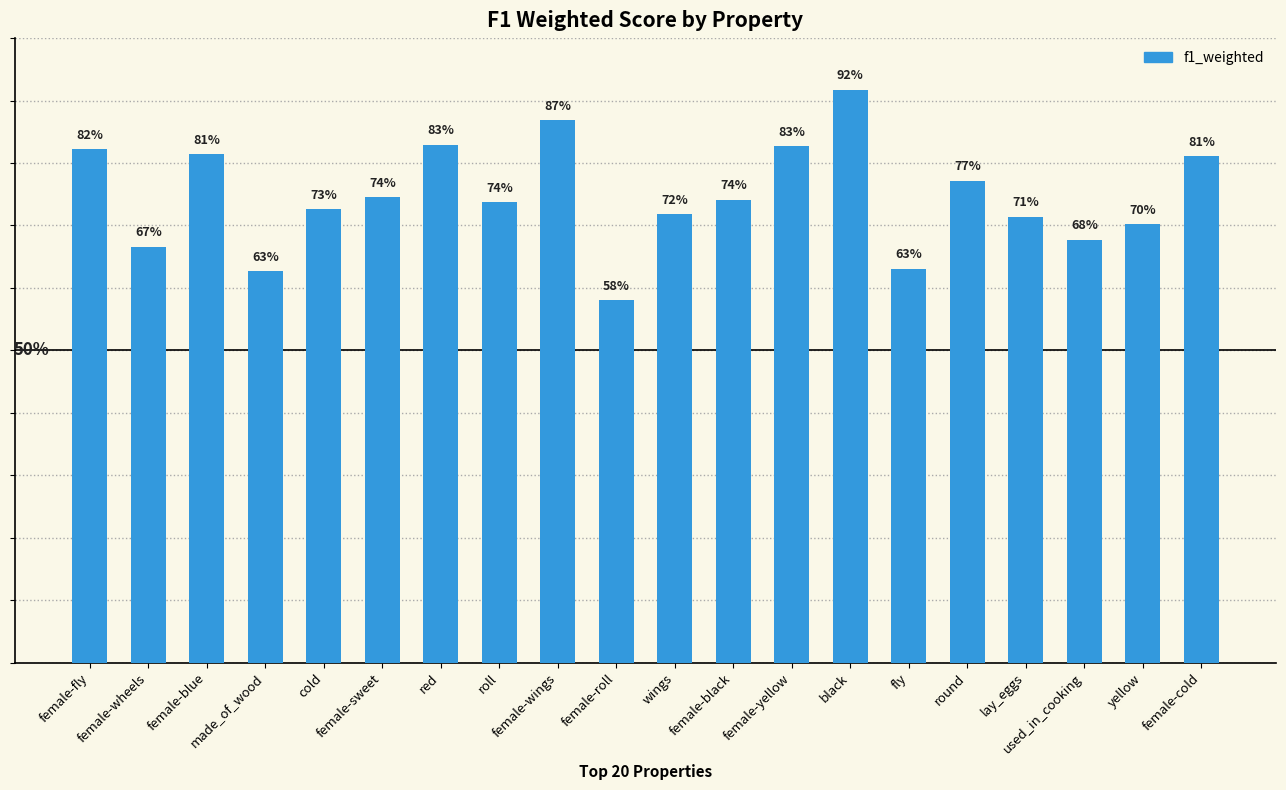

What is the difference between the maximum and minimum values?

0.3